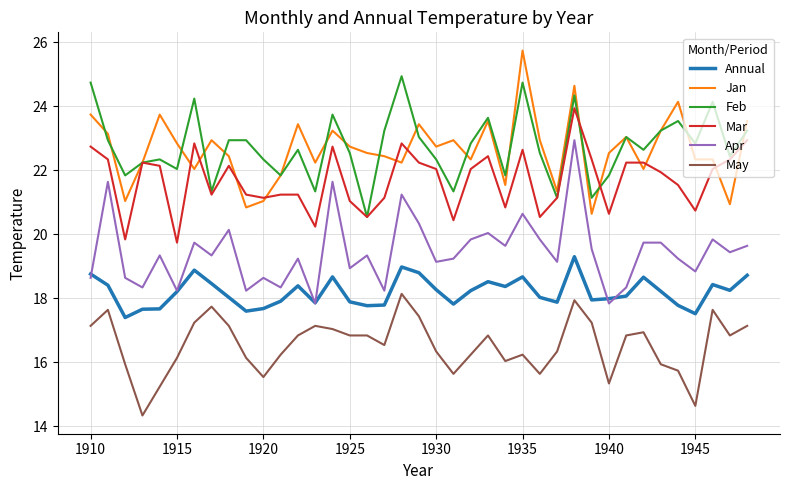

What is the lowest value of the Apr series?

17.8